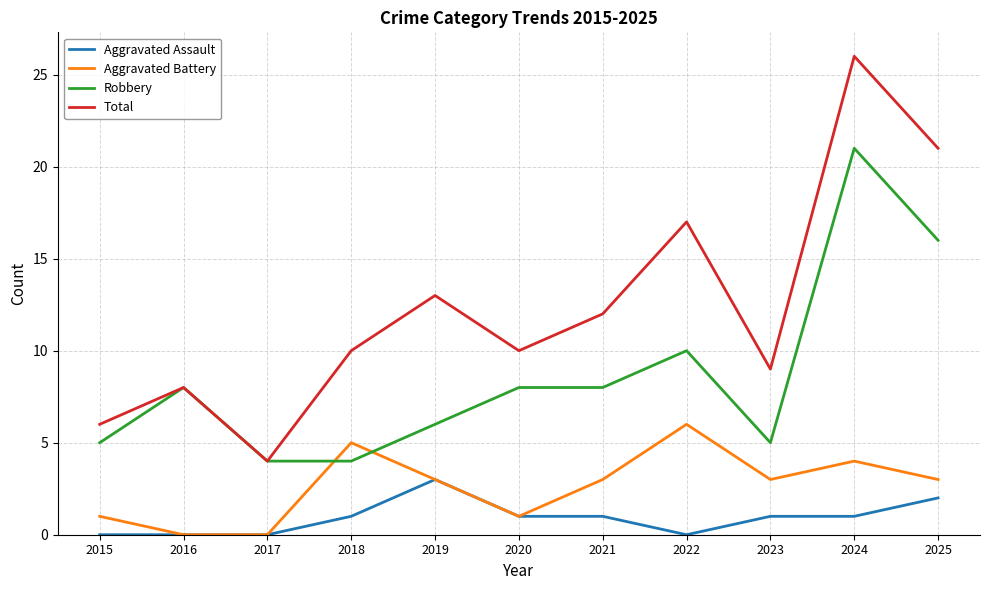

List the series in order of their overall mean, lowest first.

Aggravated Assault, Aggravated Battery, Robbery, Total